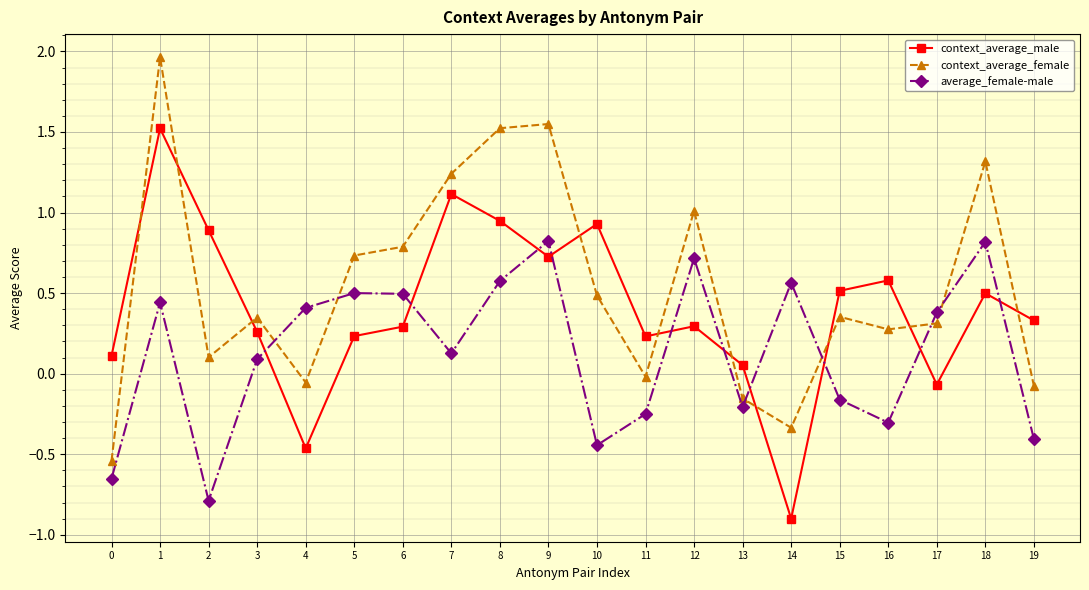

What is the value of the context_average_male point at the 15th from the left?

-0.9